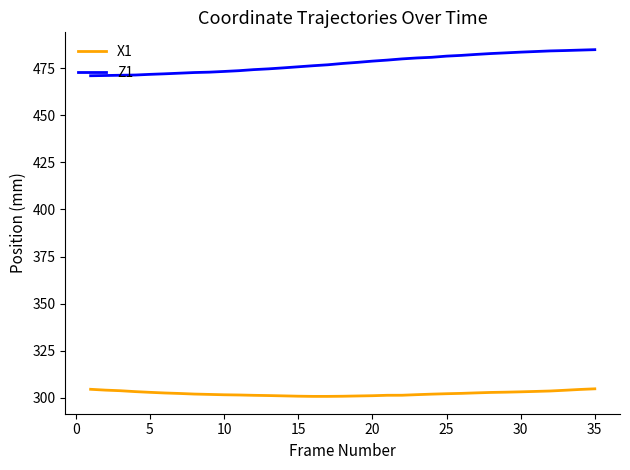

Which series has the largest range (max minus min)?

Z1